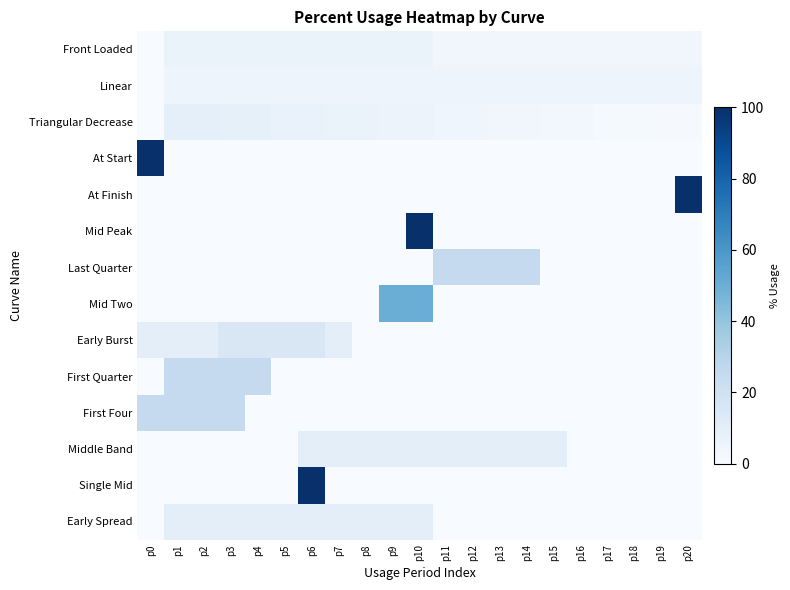

Rank the series by their maximum value, from highest to lowest.

At Start, At Finish, Mid Peak, Single Mid, Mid Two, Last Quarter, First Quarter, First Four, Early Burst, Middle Band, Early Spread, Triangular Decrease, Front Loaded, Linear